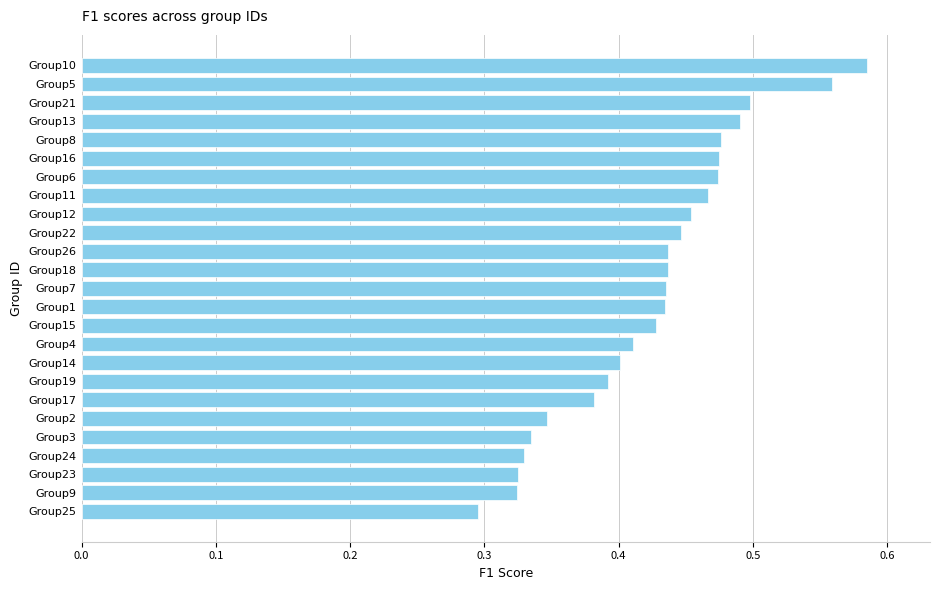

Which label corresponds to the largest value in the chart?

Group10